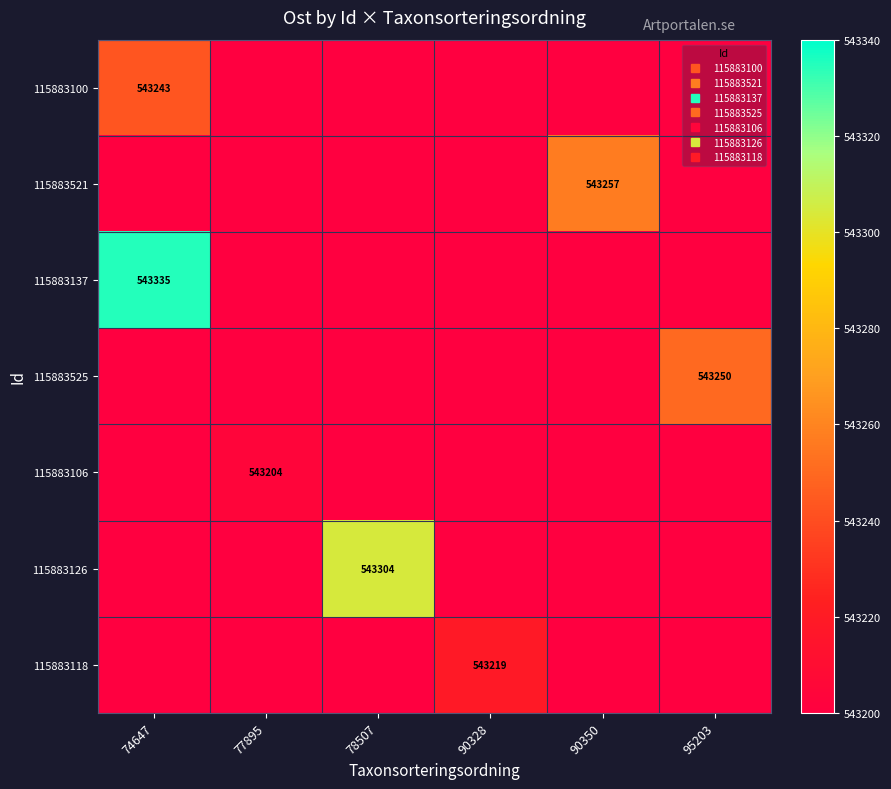

How many categories are shown in the chart?

6